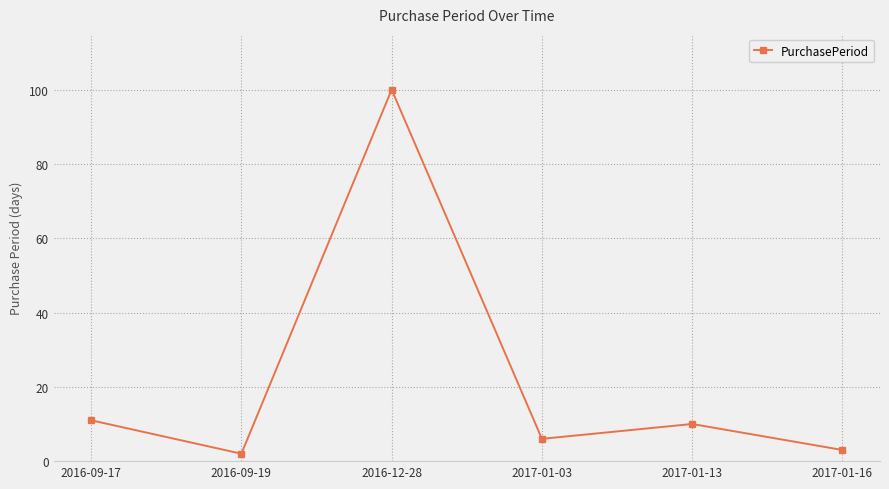

What is the difference between the values at 2016-09-19 and 2016-12-28?

98